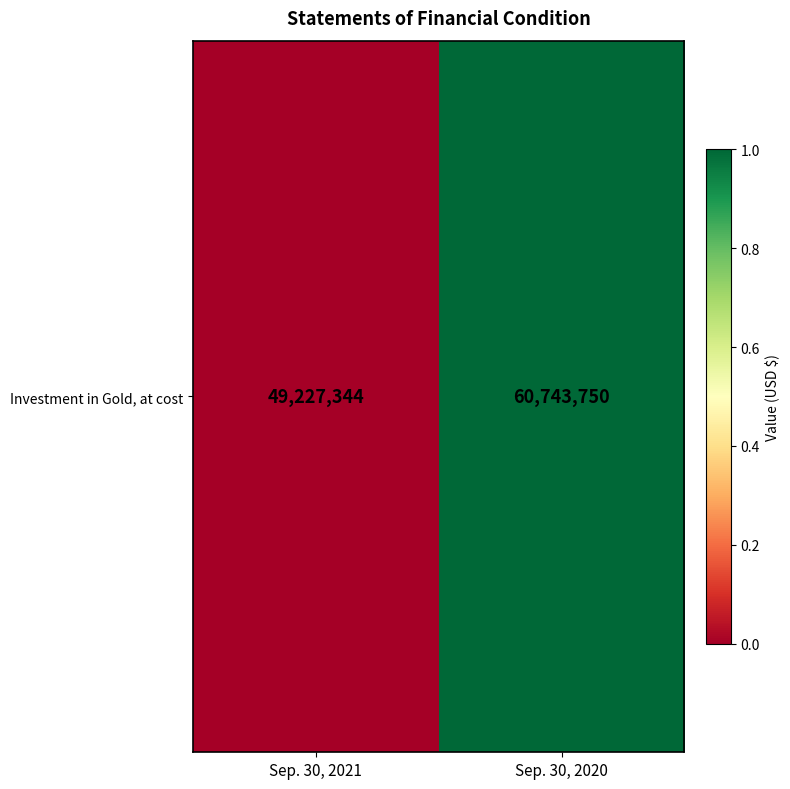

The value at Sep. 30, 2020 is 1.0. True or false?

True